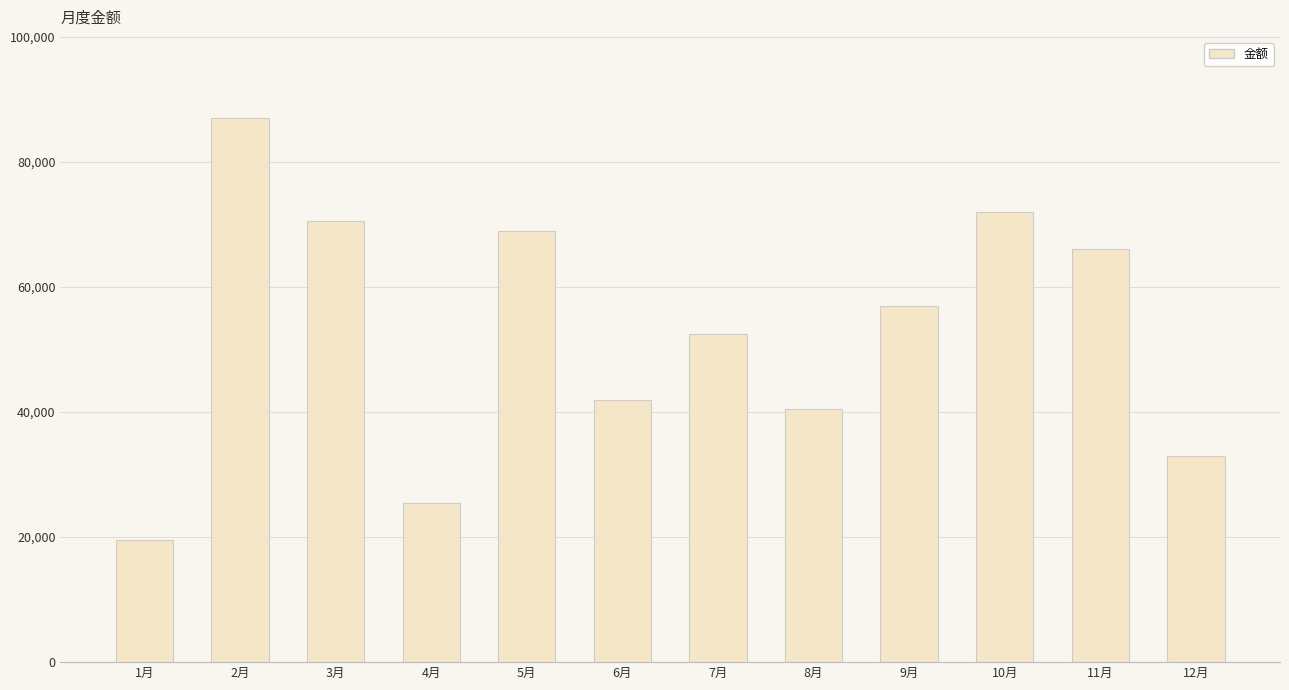

List the labels in order of value, largest first.

2月, 10月, 3月, 5月, 11月, 9月, 7月, 6月, 8月, 12月, 4月, 1月